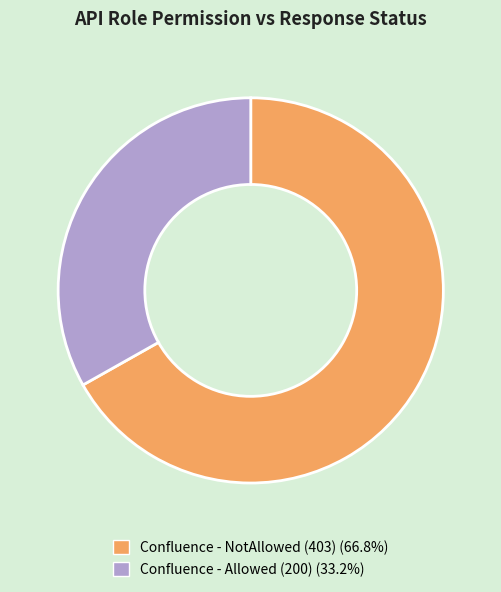

The Confluence - NotAllowed (403) slice represents 67% of the pie. True or false?

True